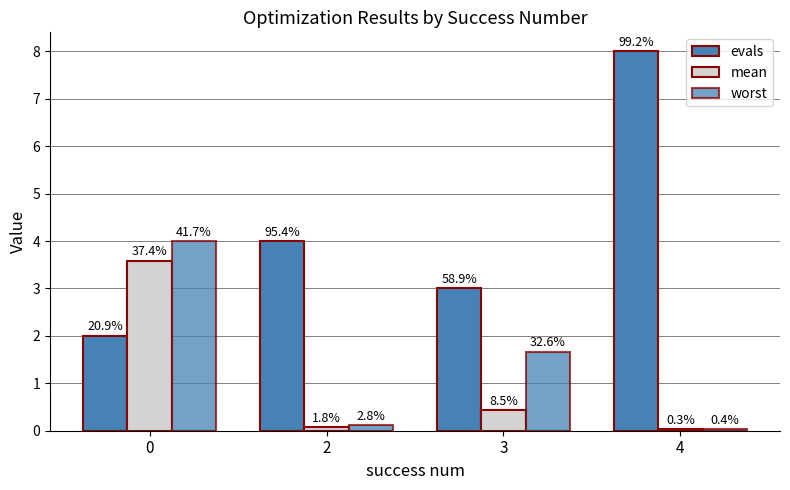

What is the value of the mean bar at the 2nd from the left?

0.1